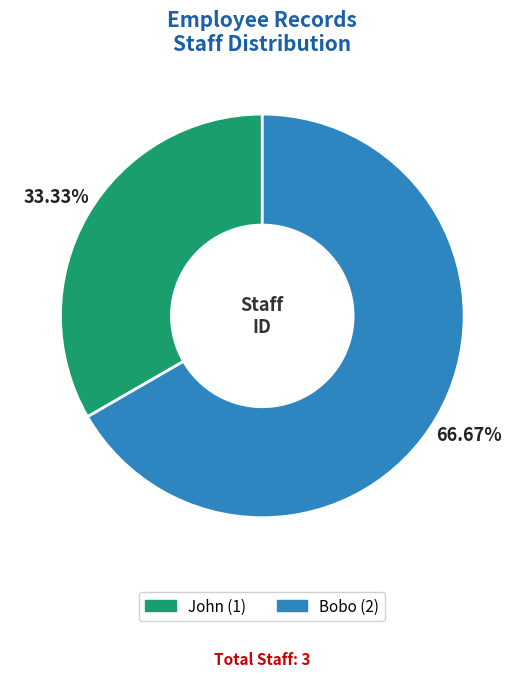

What percentage is the John slice, to the nearest percent?

33%